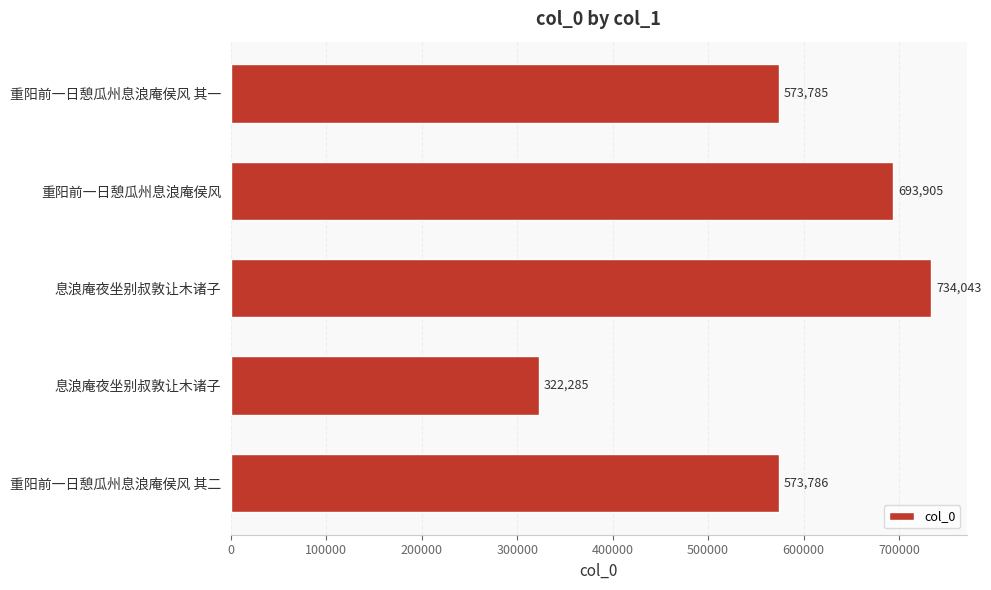

Does the chart contain any negative values?

No